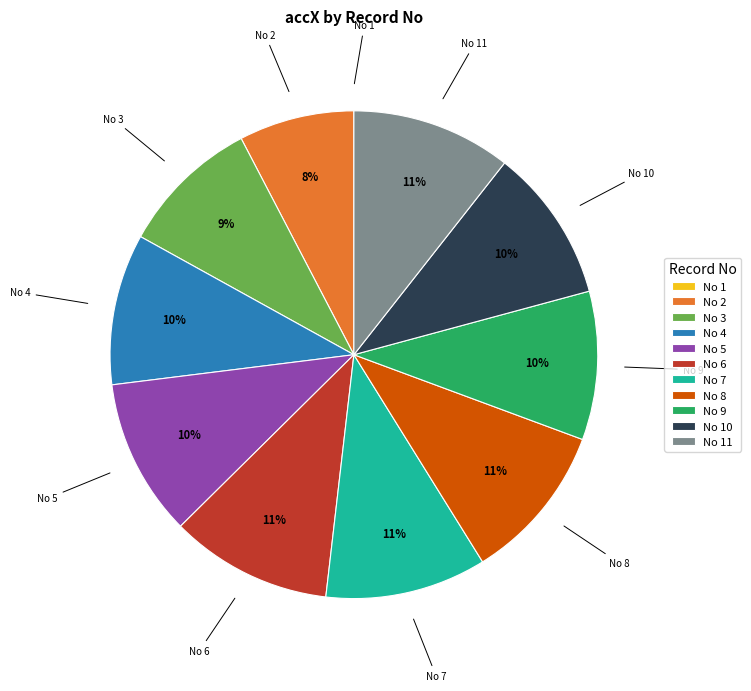

Does No 2 account for over 50% of the chart?

No